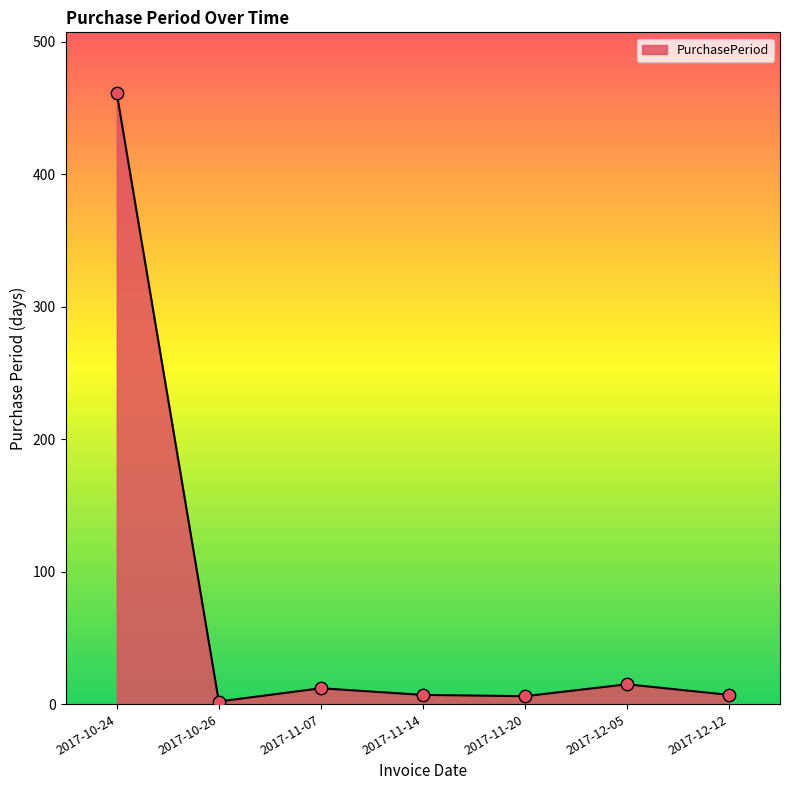

Approximately how many times larger is the value at 2017-10-26 compared to 2017-12-12?

0.3